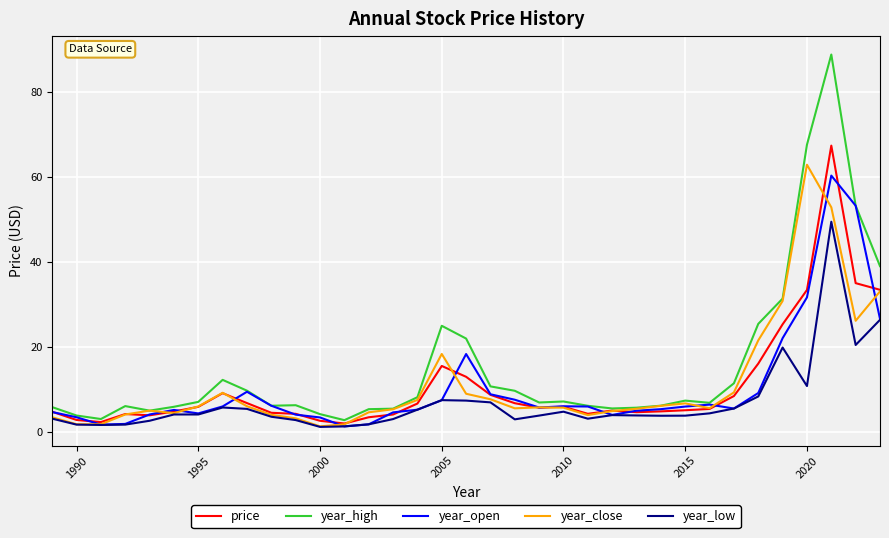

What is the highest value of the year_close series?

62.8